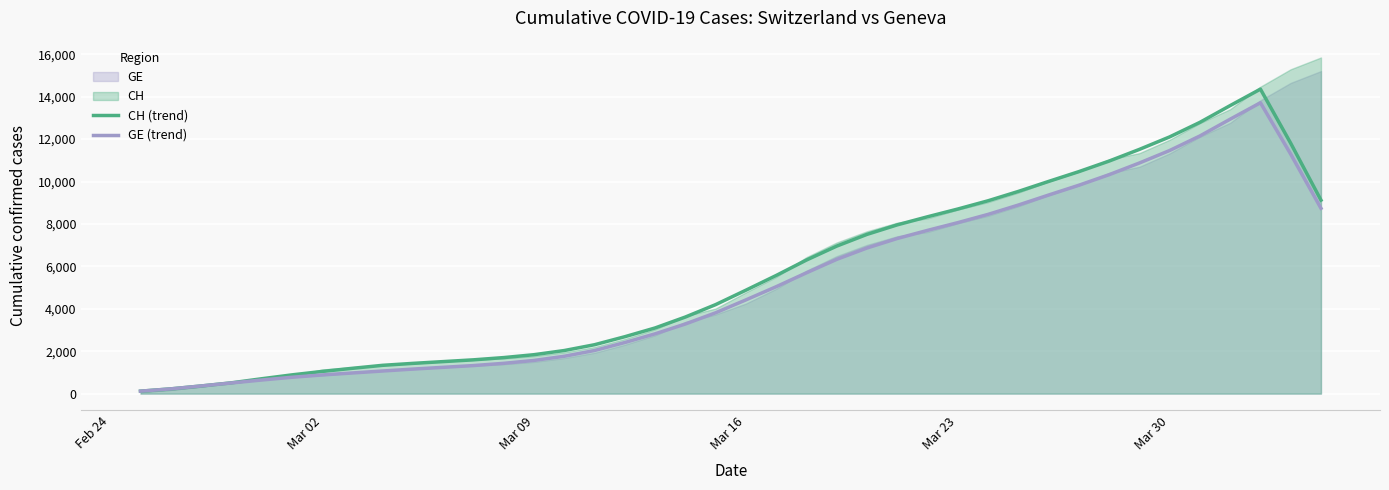

What is the value of the CH (trend) point at the 26th from the left?

7957.2